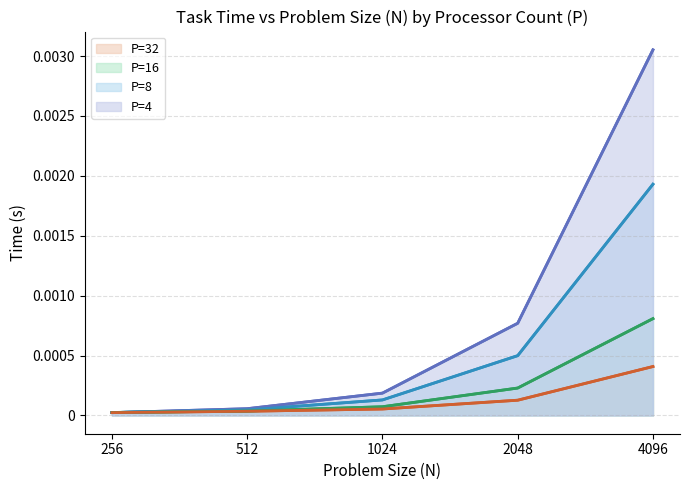

Does the chart have visible grid lines?

Yes